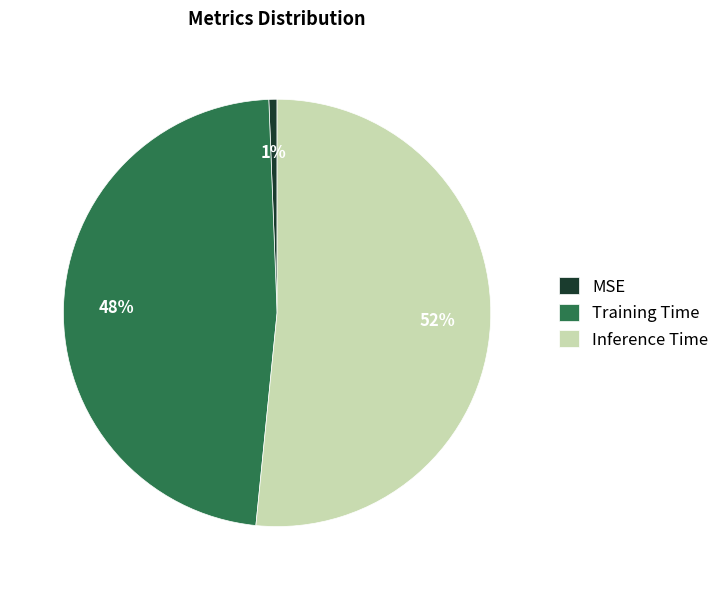

Which slice is the largest?

Inference Time